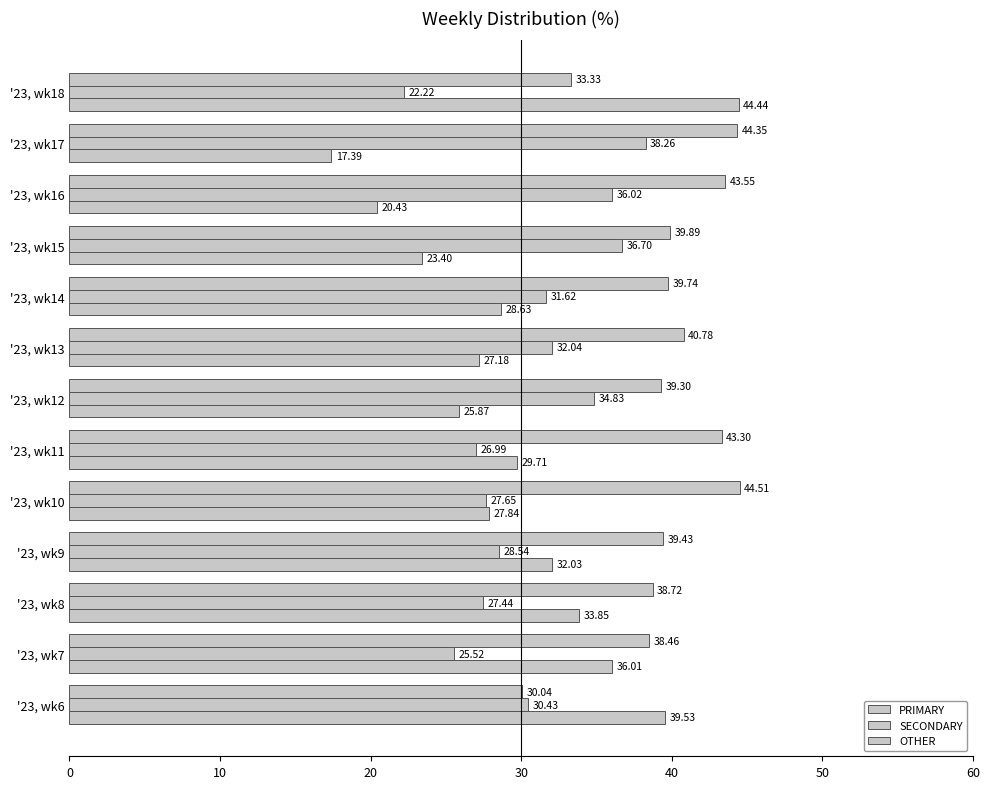

What is the sum of all PRIMARY values?

515.4